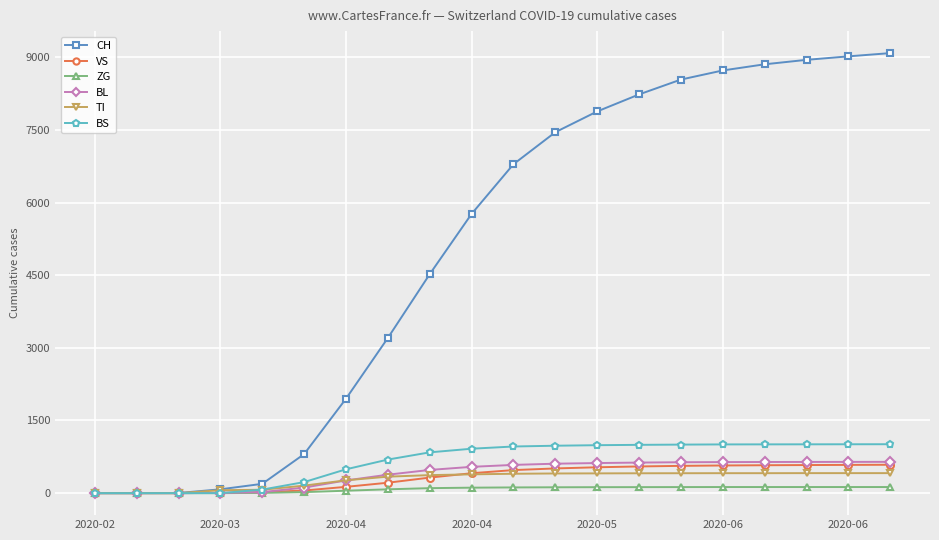

What is the maximum value shown in the chart?

9085